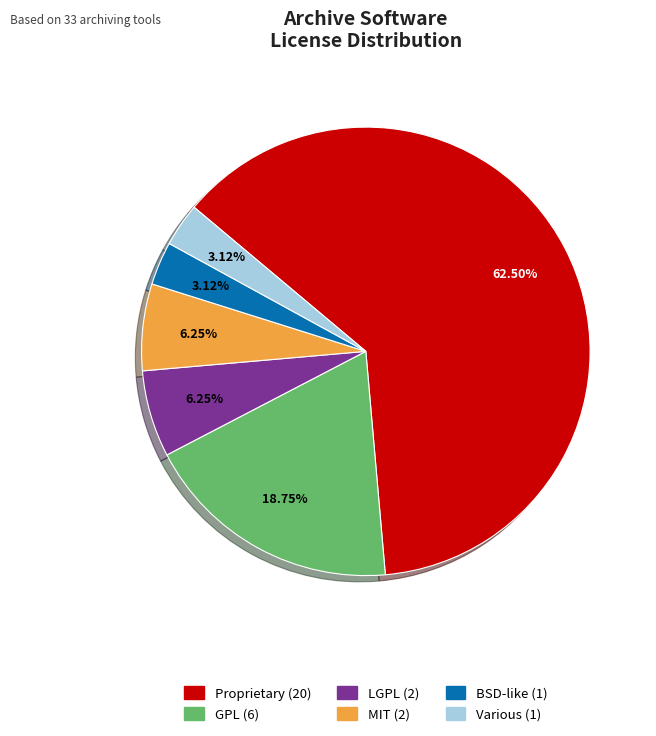

What percentage is the BSD-like slice, to the nearest percent?

3%